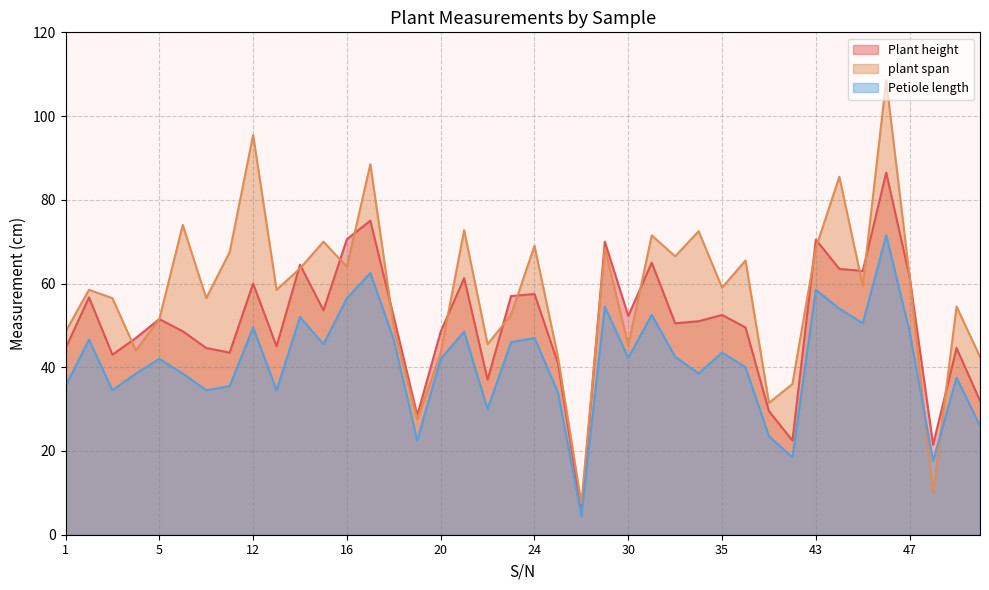

At which label does plant span reach its peak?

46